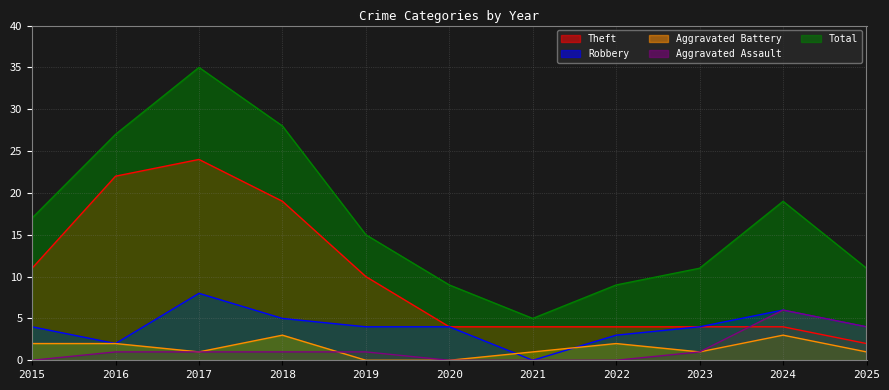

True or false: Robbery and Total intersect in this chart.

False